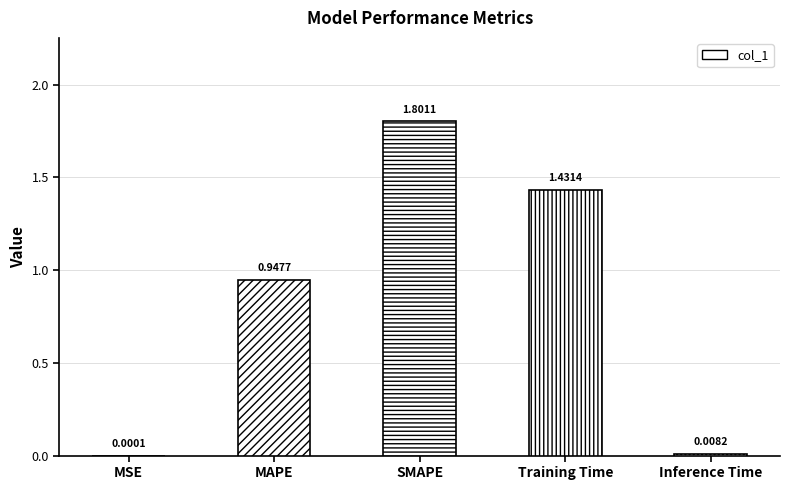

Which category has the highest value across all series?

SMAPE